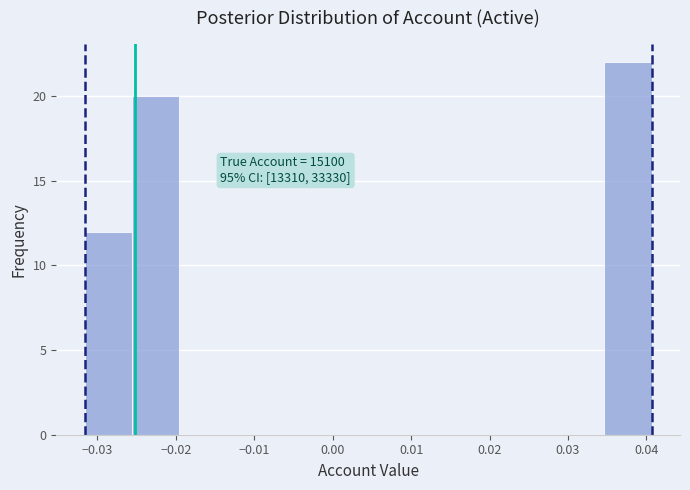

Over which range of the x-axis is the bar tallest?

0.035 to 0.041